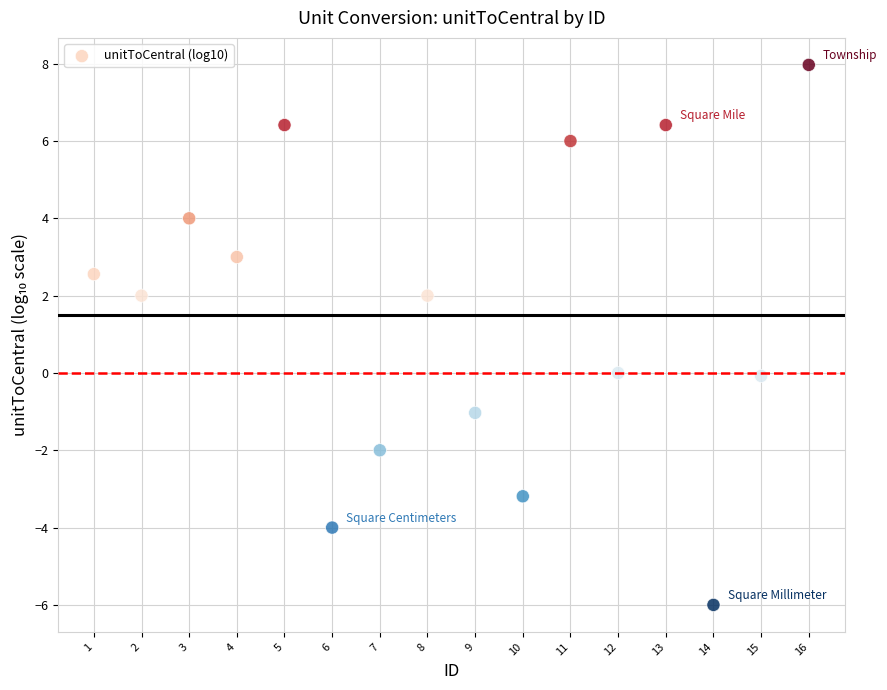

What is the range of X values (max minus min)?

15.0